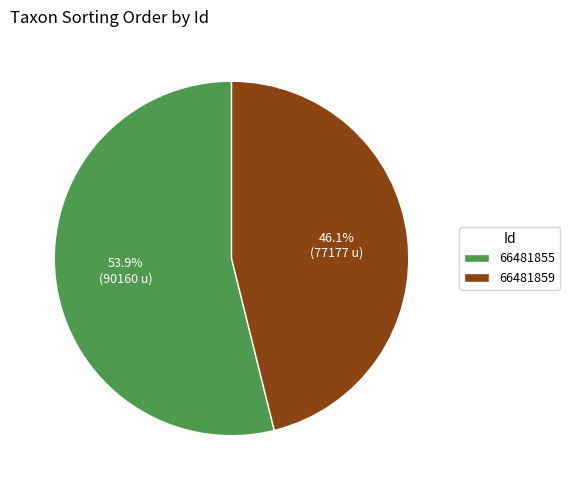

To the nearest percent, what portion does 66481855 represent?

54%